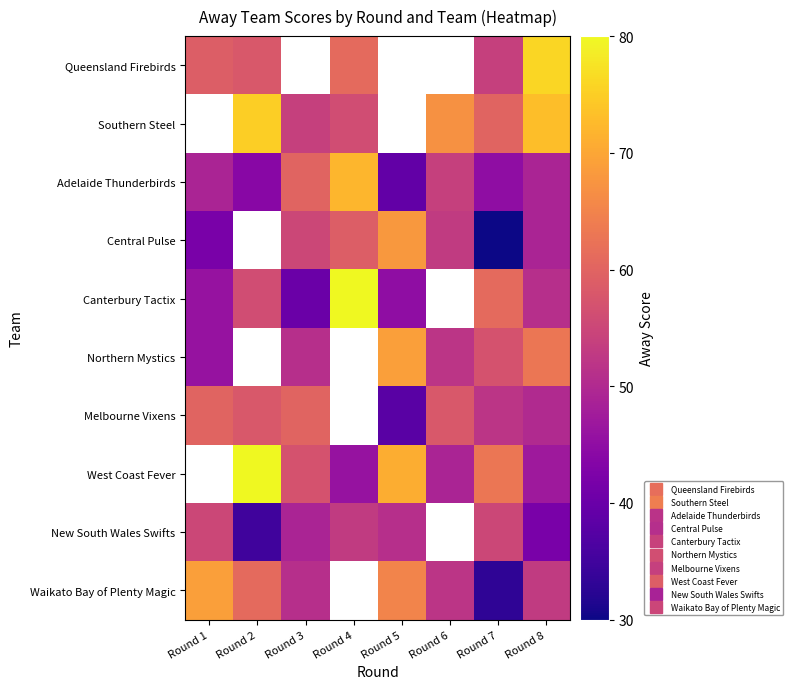

What is the minimum value for Adelaide Thunderbirds?

39.0